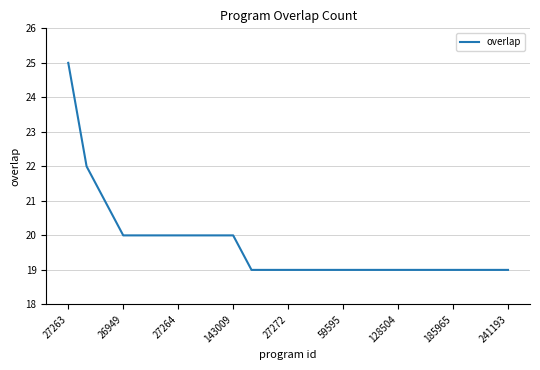

What is the smallest value displayed?

19